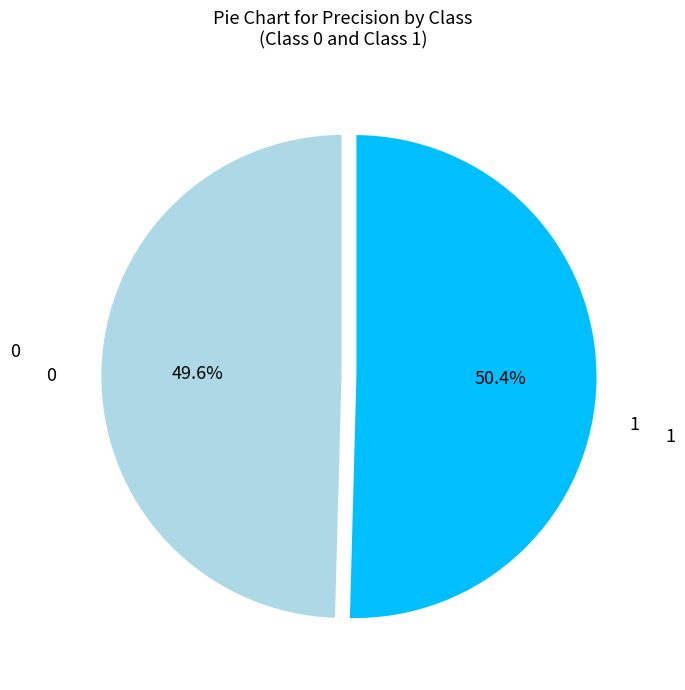

Is there any slice that represents more than half of the pie?

Yes